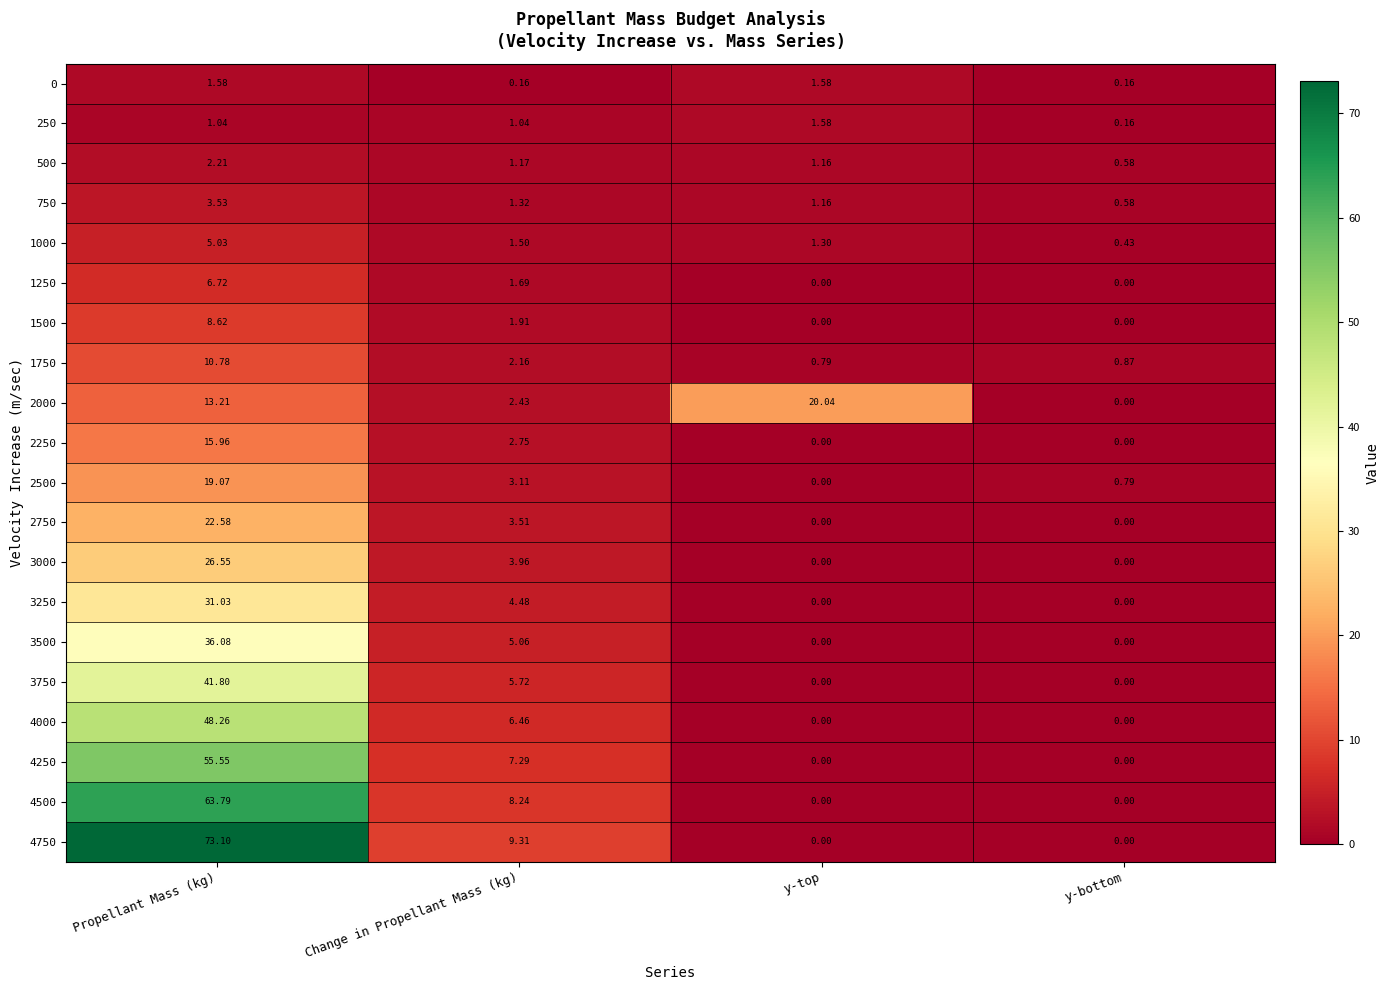

At which label does 1000 first exceed 1?

Propellant Mass (kg)